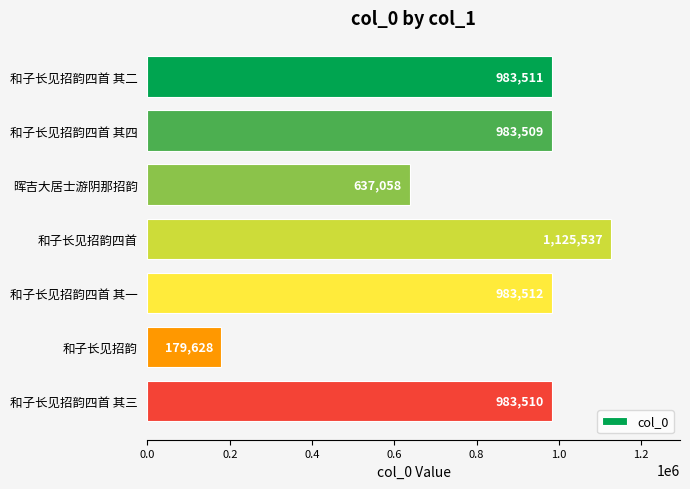

What position from the top is 晖吉大居士游阴那招韵?

3